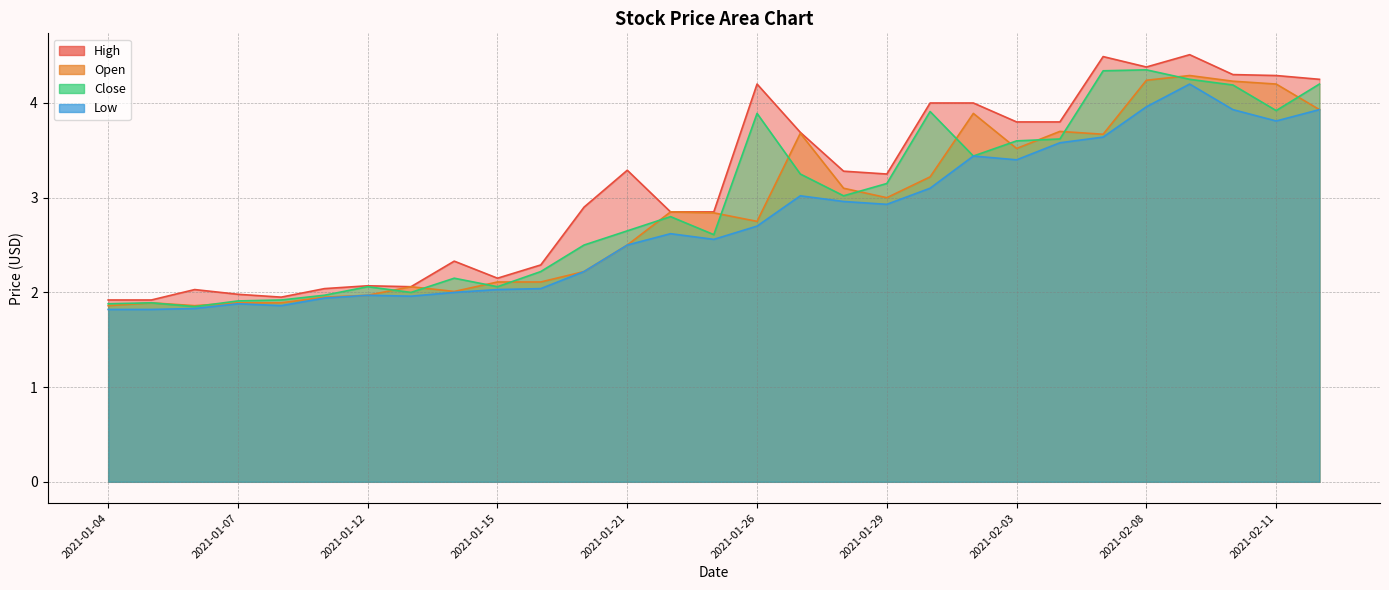

Reading left to right, list all the values displayed in this chart.

High: 2021-01-04=1.9	2021-01-05=1.9	2021-01-06=2.0	2021-01-07=2.0	2021-01-08=2.0	2021-01-11=2.0	2021-01-12=2.1	2021-01-13=2.1	2021-01-14=2.3	2021-01-15=2.2	2021-01-19=2.3	2021-01-20=2.9	2021-01-21=3.3	2021-01-22=2.8	2021-01-25=2.8	2021-01-26=4.2	2021-01-27=3.7	2021-01-28=3.3	2021-01-29=3.2	2021-02-01=4.0	2021-02-02=4.0	2021-02-03=3.8	2021-02-04=3.8	2021-02-05=4.5	2021-02-08=4.4	2021-02-09=4.5	2021-02-10=4.3	2021-02-11=4.3	2021-02-12=4.2
Open: 2021-01-04=1.9	2021-01-05=1.9	2021-01-06=1.9	2021-01-07=1.9	2021-01-08=1.9	2021-01-11=2.0	2021-01-12=2.0	2021-01-13=2.1	2021-01-14=2.0	2021-01-15=2.1	2021-01-19=2.1	2021-01-20=2.2	2021-01-21=2.5	2021-01-22=2.8	2021-01-25=2.8	2021-01-26=2.8	2021-01-27=3.7	2021-01-28=3.1	2021-01-29=3.0	2021-02-01=3.2	2021-02-02=3.9	2021-02-03=3.5	2021-02-04=3.7	2021-02-05=3.7	2021-02-08=4.2	2021-02-09=4.3	2021-02-10=4.2	2021-02-11=4.2	2021-02-12=3.9
Close: 2021-01-04=1.9	2021-01-05=1.9	2021-01-06=1.9	2021-01-07=1.9	2021-01-08=1.9	2021-01-11=2.0	2021-01-12=2.1	2021-01-13=2.0	2021-01-14=2.2	2021-01-15=2.1	2021-01-19=2.2	2021-01-20=2.5	2021-01-21=2.7	2021-01-22=2.8	2021-01-25=2.6	2021-01-26=3.9	2021-01-27=3.2	2021-01-28=3.0	2021-01-29=3.2	2021-02-01=3.9	2021-02-02=3.4	2021-02-03=3.6	2021-02-04=3.6	2021-02-05=4.3	2021-02-08=4.3	2021-02-09=4.2	2021-02-10=4.2	2021-02-11=3.9	2021-02-12=4.2
Low: 2021-01-04=1.8	2021-01-05=1.8	2021-01-06=1.8	2021-01-07=1.9	2021-01-08=1.9	2021-01-11=1.9	2021-01-12=2.0	2021-01-13=2.0	2021-01-14=2.0	2021-01-15=2.0	2021-01-19=2.0	2021-01-20=2.2	2021-01-21=2.5	2021-01-22=2.6	2021-01-25=2.6	2021-01-26=2.7	2021-01-27=3.0	2021-01-28=3.0	2021-01-29=2.9	2021-02-01=3.1	2021-02-02=3.4	2021-02-03=3.4	2021-02-04=3.6	2021-02-05=3.6	2021-02-08=4.0	2021-02-09=4.2	2021-02-10=3.9	2021-02-11=3.8	2021-02-12=3.9